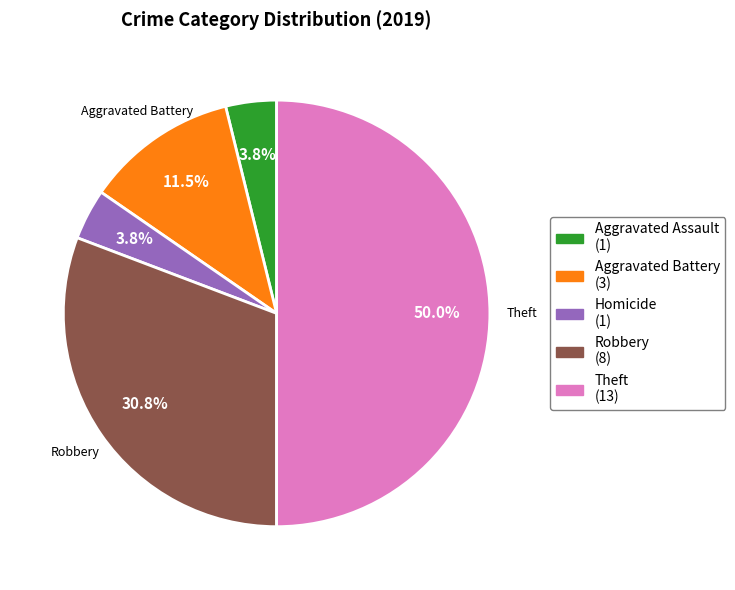

Which slice is the largest?

Theft (13)